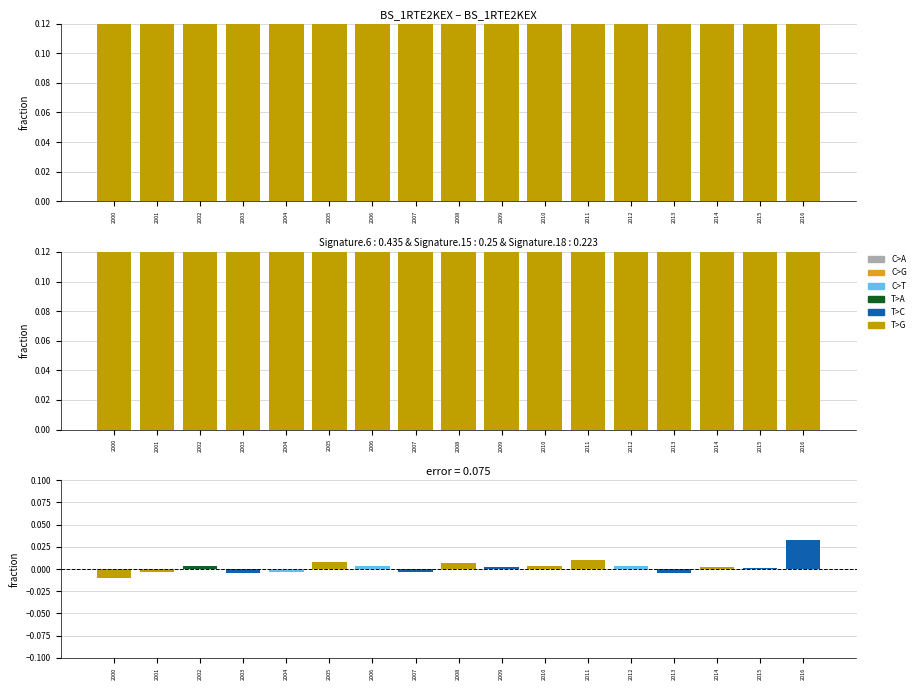

Reading right to left, transcribe all the data shown in this chart.

C>A: 0.0	0.0	0.0	0.0	0.0	0.0	0.0	0.0	0.0	0.0	0.0	0.0	0.0	0.0	0.0	0.0	0.0
C>G: 0.0	0.0	0.0	0.0	0.0	0.0	0.0	0.0	0.0	0.0	0.0	0.0	0.0	0.0	0.0	0.0	0.0
C>T: 0.1	0.1	0.1	0.1	0.1	0.1	0.1	0.1	0.1	0.1	0.1	0.1	0.1	0.1	0.1	0.1	0.1
T>A: 0.0	0.0	0.0	0.0	0.0	0.0	0.0	0.0	0.0	0.0	0.0	0.0	0.0	0.0	0.0	0.0	0.0
T>C: 0.0	0.0	0.0	0.0	0.0	0.0	0.0	0.0	0.0	0.0	0.0	0.0	0.0	0.0	0.0	0.0	0.0
T>G: 0.8	0.9	0.9	0.9	0.9	0.9	0.9	0.9	0.9	0.9	0.9	0.9	0.9	0.9	0.9	0.9	0.9